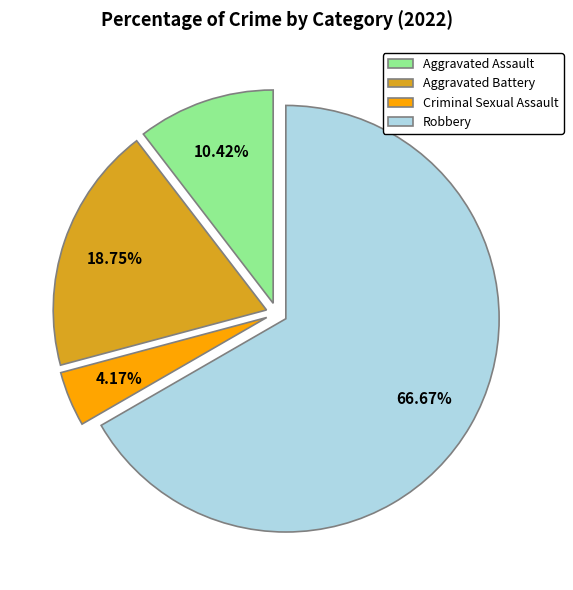

Which category has the smallest portion of the pie?

Criminal Sexual Assault